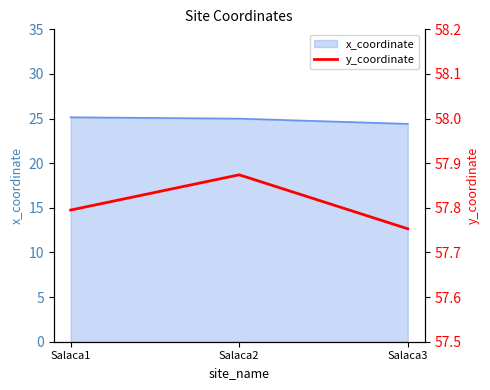

Count the values in the range 57 to 58.

3